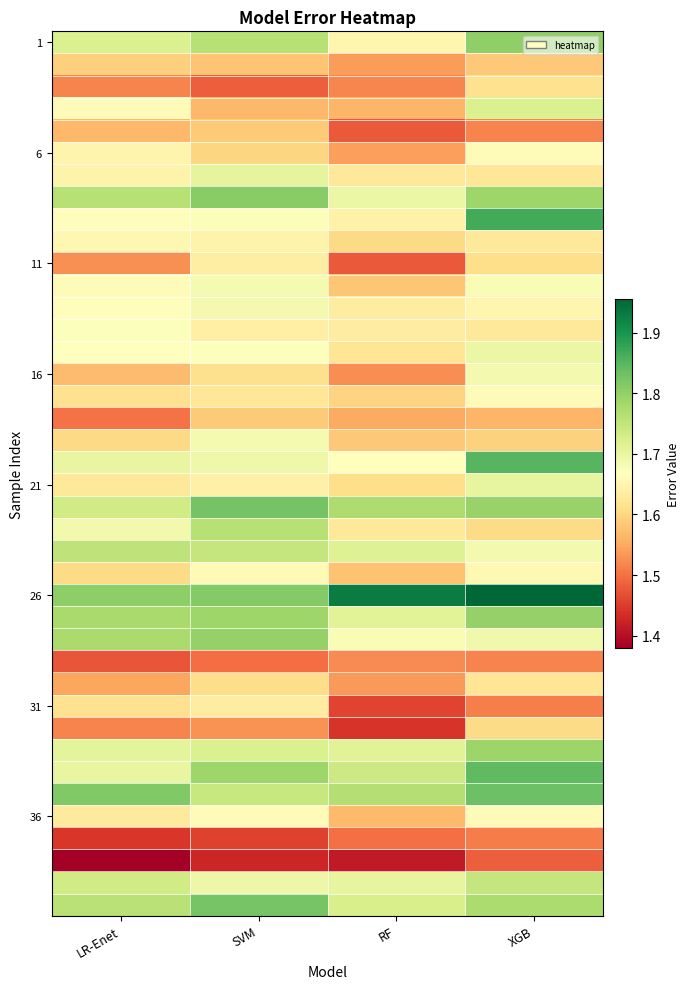

What is the total value across all series at RF?

64.4